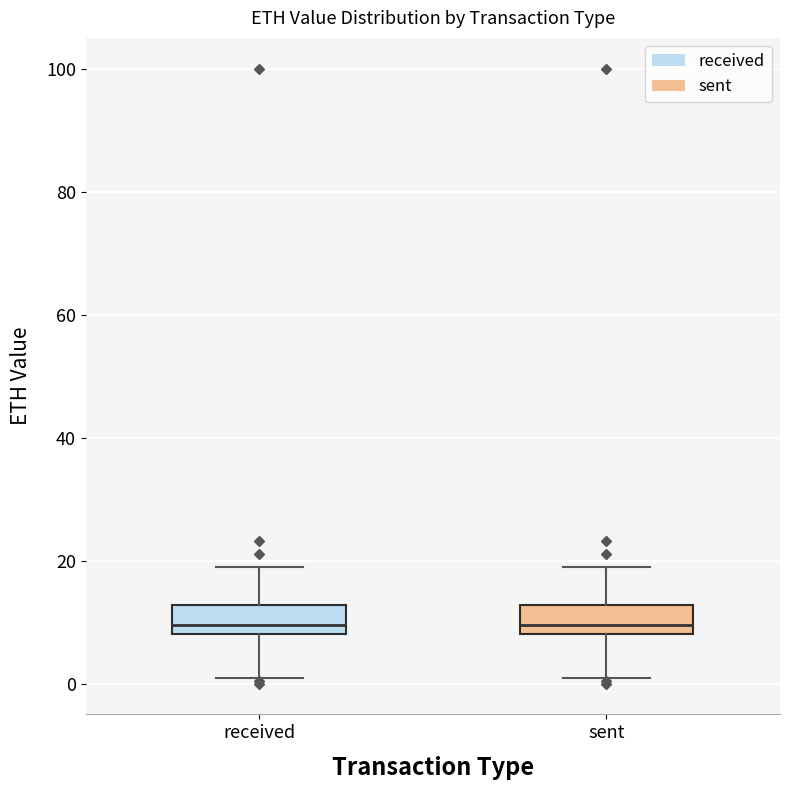

Reading left to right, read every box against the y-axis: the position of its median line, the range the box covers, and the ends of its whiskers. The values are not printed on the chart, so give them approximately, as read against the axis.

received: median 10, box 8 to 12, whiskers 0 to 18
sent: median 10, box 8 to 12, whiskers 0 to 18